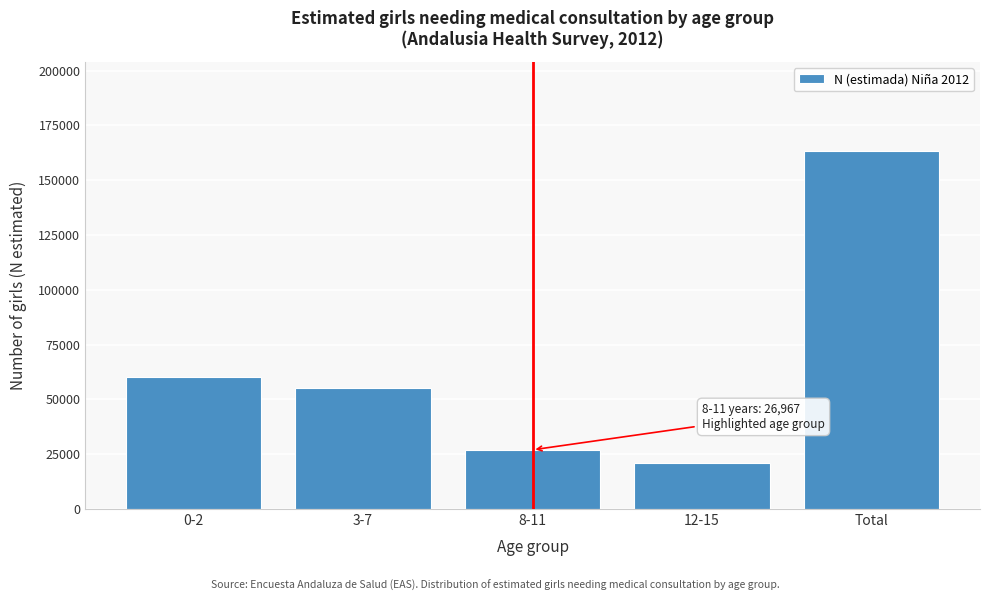

Reading right to left, what are all the values shown in this chart?

Total=163145	12-15=20967	8-11=26967	3-7=54949	0-2=60262